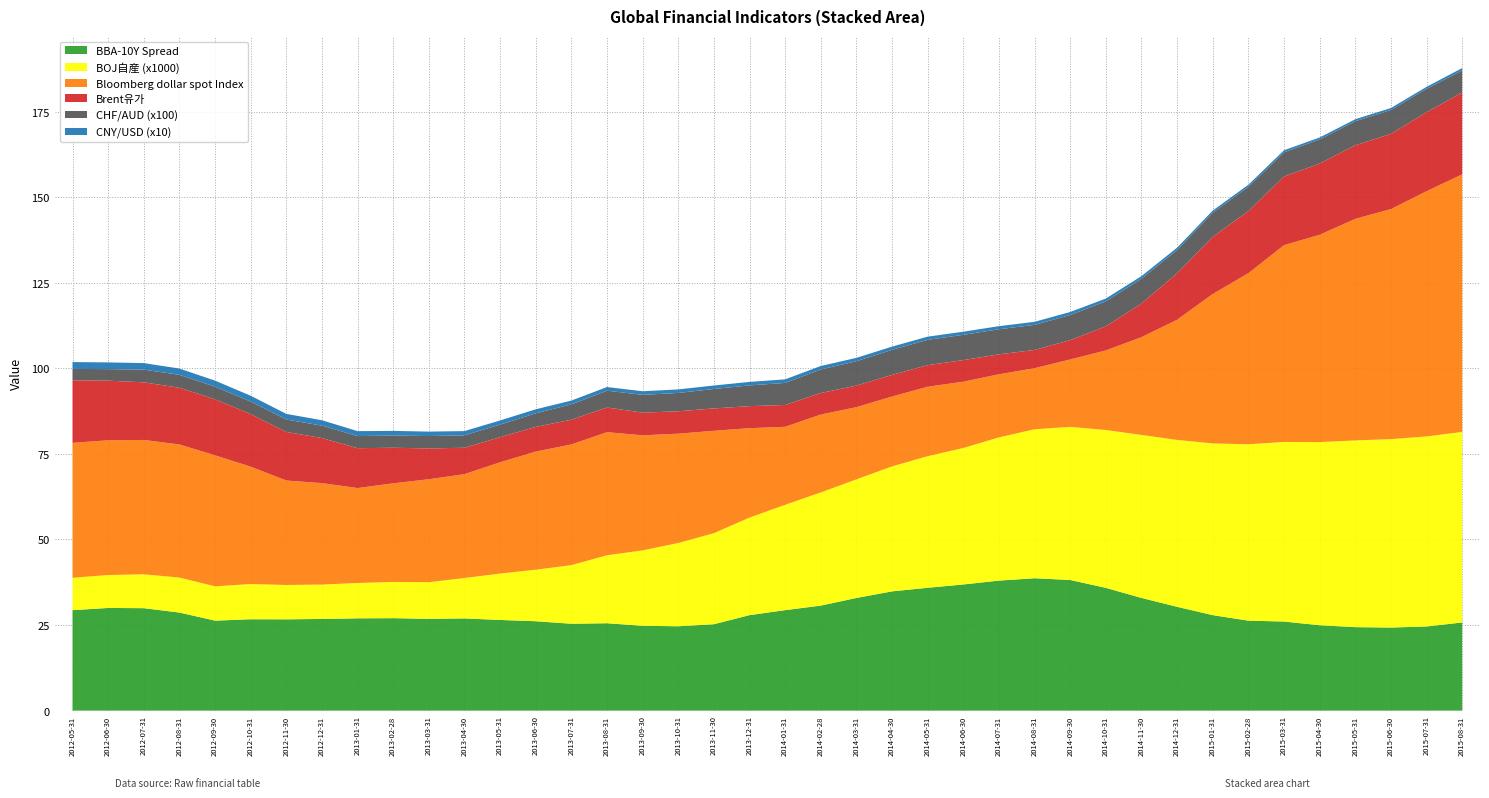

Reading left to right, list all the values displayed in this chart.

BBA-10Y Spread: 2012-05-31=29.3	2012-06-30=30.0	2012-07-31=29.9	2012-08-31=28.7	2012-09-30=26.3	2012-10-31=26.7	2012-11-30=26.7	2012-12-31=26.8	2013-01-31=27.0	2013-02-28=27.0	2013-03-31=26.8	2013-04-30=26.9	2013-05-31=26.5	2013-06-30=26.1	2013-07-31=25.4	2013-08-31=25.5	2013-09-30=24.8	2013-10-31=24.6	2013-11-30=25.2	2013-12-31=27.9	2014-01-31=29.4	2014-02-28=30.7	2014-03-31=32.9	2014-04-30=34.8	2014-05-31=35.9	2014-06-30=36.8	2014-07-31=38.0	2014-08-31=38.7	2014-09-30=38.2	2014-10-31=35.9	2014-11-30=32.9	2014-12-31=30.3	2015-01-31=27.9	2015-02-28=26.3	2015-03-31=26.0	2015-04-30=24.9	2015-05-31=24.4	2015-06-30=24.3	2015-07-31=24.6	2015-08-31=25.8
BOJ自産 (x1000): 2012-05-31=9.5	2012-06-30=9.6	2012-07-31=9.9	2012-08-31=10.2	2012-09-30=10.0	2012-10-31=10.3	2012-11-30=10.0	2012-12-31=10.0	2013-01-31=10.3	2013-02-28=10.6	2013-03-31=10.7	2013-04-30=11.8	2013-05-31=13.5	2013-06-30=15.1	2013-07-31=17.1	2013-08-31=19.9	2013-09-30=22.0	2013-10-31=24.3	2013-11-30=26.6	2013-12-31=28.5	2014-01-31=30.8	2014-02-28=33.1	2014-03-31=34.6	2014-04-30=36.5	2014-05-31=38.4	2014-06-30=39.9	2014-07-31=41.8	2014-08-31=43.5	2014-09-30=44.7	2014-10-31=46.1	2014-11-30=47.6	2014-12-31=48.7	2015-01-31=50.2	2015-02-28=51.5	2015-03-31=52.5	2015-04-30=53.5	2015-05-31=54.5	2015-06-30=55.0	2015-07-31=55.5	2015-08-31=55.7
Bloomberg dollar spot Index: 2012-05-31=39.4	2012-06-30=39.4	2012-07-31=39.2	2012-08-31=38.9	2012-09-30=38.3	2012-10-31=34.3	2012-11-30=30.5	2012-12-31=29.6	2013-01-31=27.7	2013-02-28=28.8	2013-03-31=30.1	2013-04-30=30.3	2013-05-31=32.5	2013-06-30=34.5	2013-07-31=35.3	2013-08-31=36.0	2013-09-30=33.6	2013-10-31=31.9	2013-11-30=29.9	2013-12-31=26.1	2014-01-31=22.8	2014-02-28=22.8	2014-03-31=21.1	2014-04-30=20.4	2014-05-31=20.3	2014-06-30=19.4	2014-07-31=18.4	2014-08-31=17.8	2014-09-30=19.7	2014-10-31=23.2	2014-11-30=28.5	2014-12-31=35.1	2015-01-31=43.6	2015-02-28=50.0	2015-03-31=57.5	2015-04-30=60.6	2015-05-31=64.7	2015-06-30=67.2	2015-07-31=71.6	2015-08-31=75.2
Brent유가: 2012-05-31=18.3	2012-06-30=17.4	2012-07-31=16.8	2012-08-31=16.6	2012-09-30=16.4	2012-10-31=15.3	2012-11-30=14.2	2012-12-31=13.2	2013-01-31=11.6	2013-02-28=10.4	2013-03-31=9.0	2013-04-30=7.7	2013-05-31=7.3	2013-06-30=7.2	2013-07-31=7.2	2013-08-31=7.2	2013-09-30=6.6	2013-10-31=6.5	2013-11-30=6.5	2013-12-31=6.4	2014-01-31=6.4	2014-02-28=6.3	2014-03-31=6.3	2014-04-30=6.3	2014-05-31=6.3	2014-06-30=6.3	2014-07-31=5.8	2014-08-31=5.3	2014-09-30=5.6	2014-10-31=7.0	2014-11-30=9.8	2014-12-31=13.6	2015-01-31=16.7	2015-02-28=18.1	2015-03-31=20.0	2015-04-30=20.8	2015-05-31=21.5	2015-06-30=22.0	2015-07-31=23.1	2015-08-31=23.9
CHF/AUD (x100): 2012-05-31=3.3	2012-06-30=3.4	2012-07-31=3.7	2012-08-31=3.8	2012-09-30=3.7	2012-10-31=3.7	2012-11-30=3.6	2012-12-31=3.6	2013-01-31=3.5	2013-02-28=3.6	2013-03-31=3.6	2013-04-30=3.6	2013-05-31=3.7	2013-06-30=4.0	2013-07-31=4.5	2013-08-31=4.9	2013-09-30=5.2	2013-10-31=5.4	2013-11-30=5.7	2013-12-31=6.1	2014-01-31=6.4	2014-02-28=6.9	2014-03-31=7.1	2014-04-30=7.3	2014-05-31=7.4	2014-06-30=7.4	2014-07-31=7.3	2014-08-31=7.3	2014-09-30=7.3	2014-10-31=7.3	2014-11-30=7.2	2014-12-31=6.8	2015-01-31=7.1	2015-02-28=7.1	2015-03-31=7.1	2015-04-30=7.0	2015-05-31=7.0	2015-06-30=7.0	2015-07-31=6.9	2015-08-31=6.4
CNY/USD (x10): 2012-05-31=2.0	2012-06-30=2.0	2012-07-31=1.9	2012-08-31=1.8	2012-09-30=1.8	2012-10-31=1.7	2012-11-30=1.6	2012-12-31=1.6	2013-01-31=1.4	2013-02-28=1.4	2013-03-31=1.3	2013-04-30=1.2	2013-05-31=1.2	2013-06-30=1.2	2013-07-31=1.1	2013-08-31=1.1	2013-09-30=1.1	2013-10-31=1.0	2013-11-30=1.0	2013-12-31=1.0	2014-01-31=1.0	2014-02-28=1.0	2014-03-31=1.0	2014-04-30=0.9	2014-05-31=0.9	2014-06-30=0.9	2014-07-31=0.9	2014-08-31=0.9	2014-09-30=0.9	2014-10-31=0.8	2014-11-30=0.8	2014-12-31=0.7	2015-01-31=0.6	2015-02-28=0.6	2015-03-31=0.6	2015-04-30=0.6	2015-05-31=0.6	2015-06-30=0.6	2015-07-31=0.6	2015-08-31=0.7